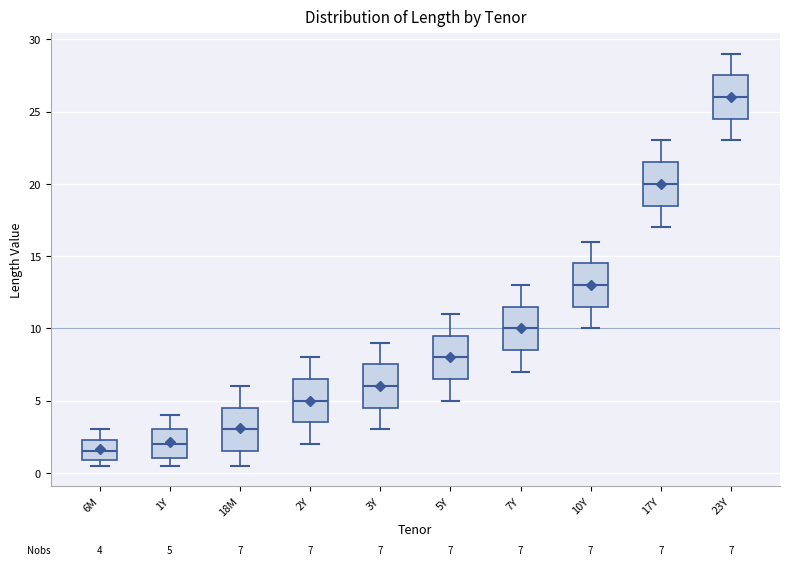

Which box's median line is the lowest?

6M